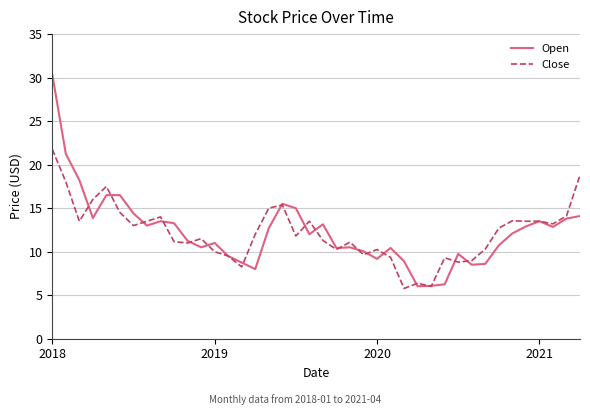

What are all the series names shown in the legend?

Open, Close